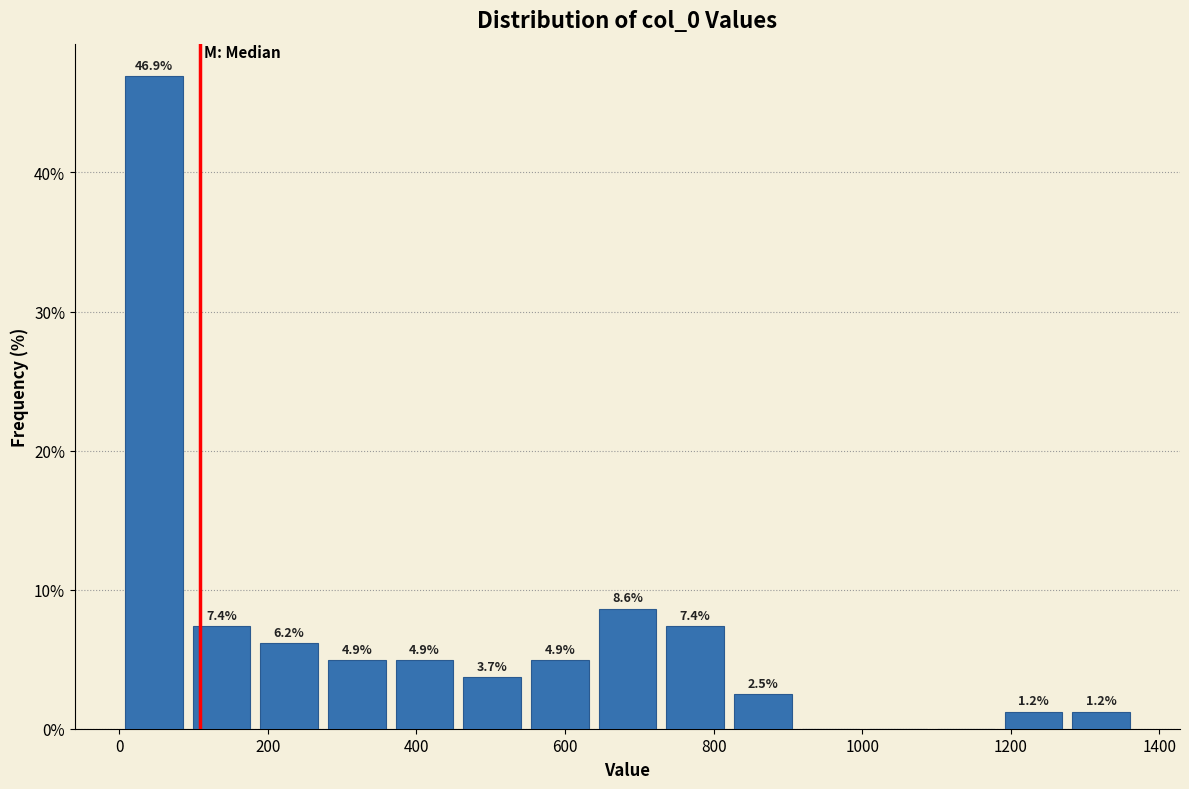

Over which range of the x-axis is the bar tallest?

0 to 100